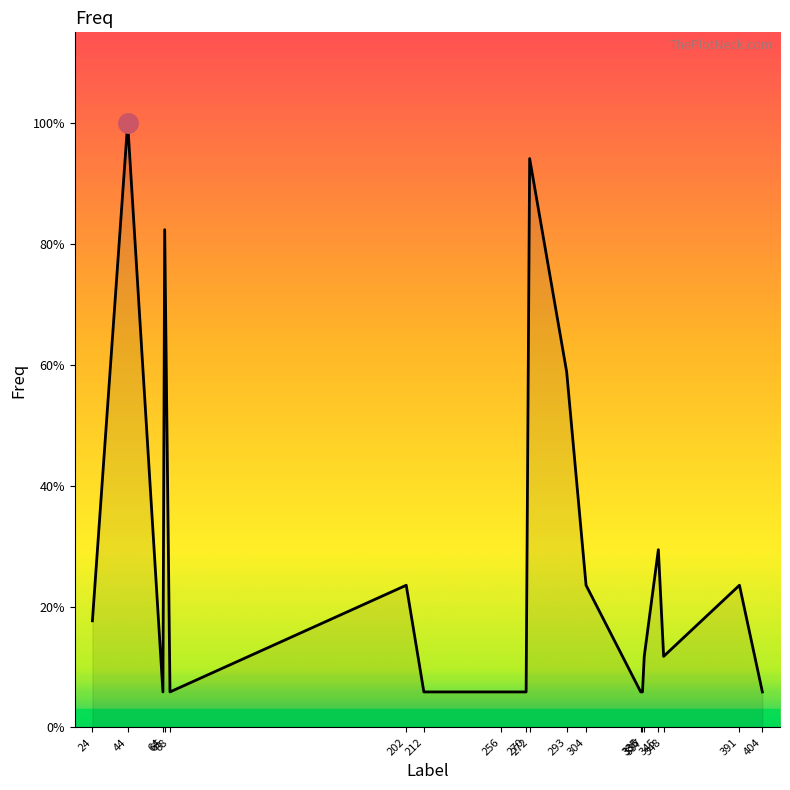

Does the chart have visible grid lines?

No